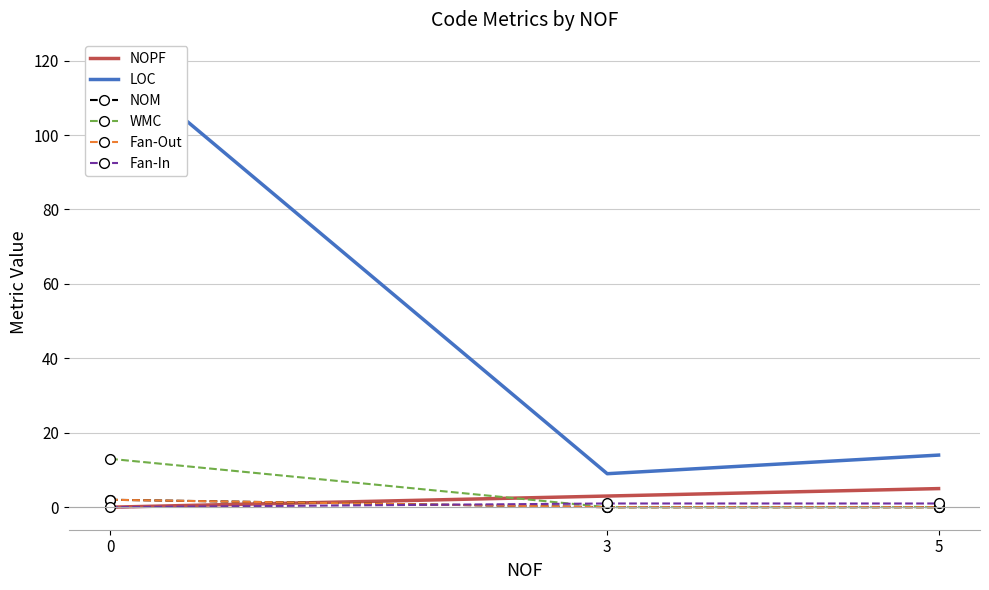

Does the chart have visible grid lines?

Yes